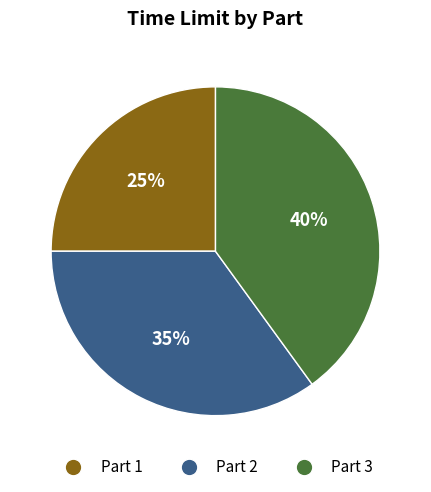

What is the smallest slice in the pie chart?

Part 1